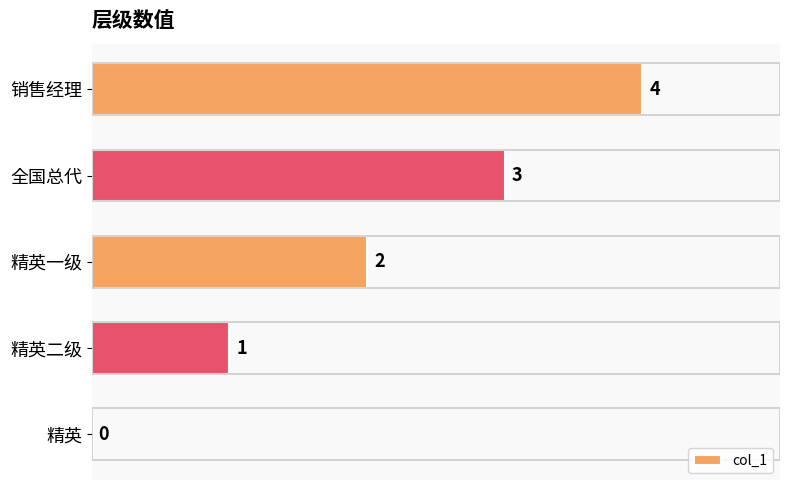

The chart shows a value of 2 at 精英一级. True or false?

True